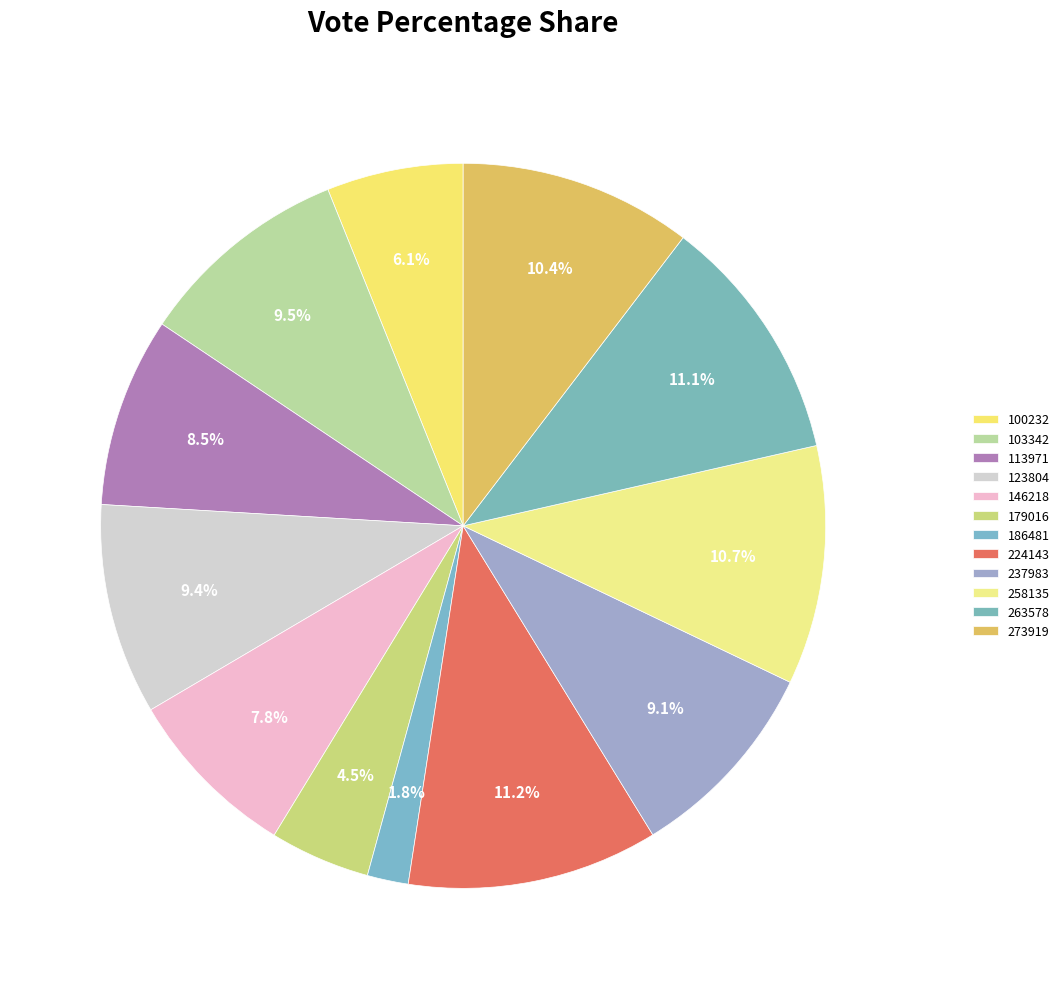

Between 273919 and 224143, which is larger?

224143